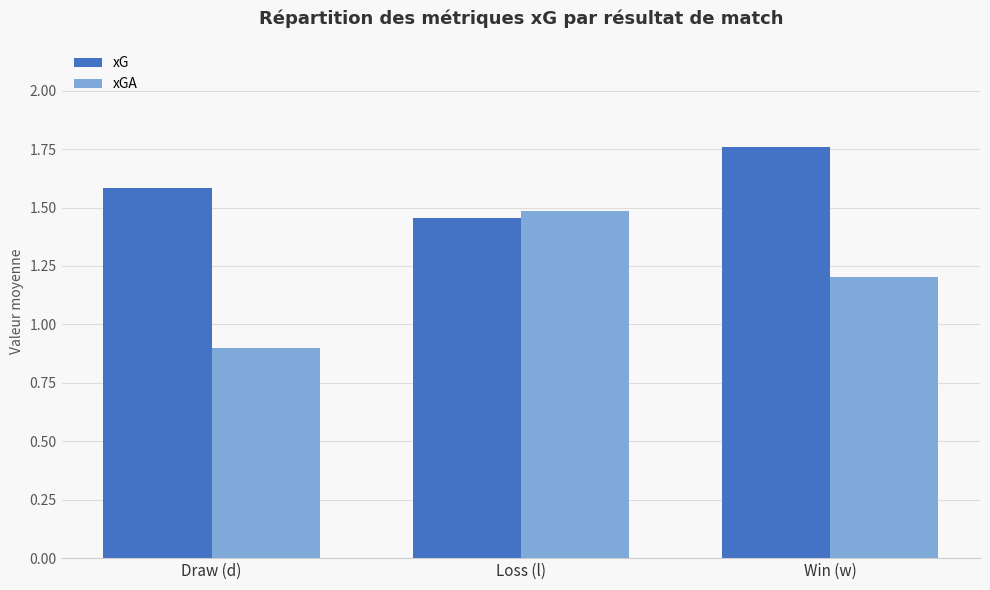

What position from the left is Win (w)?

3